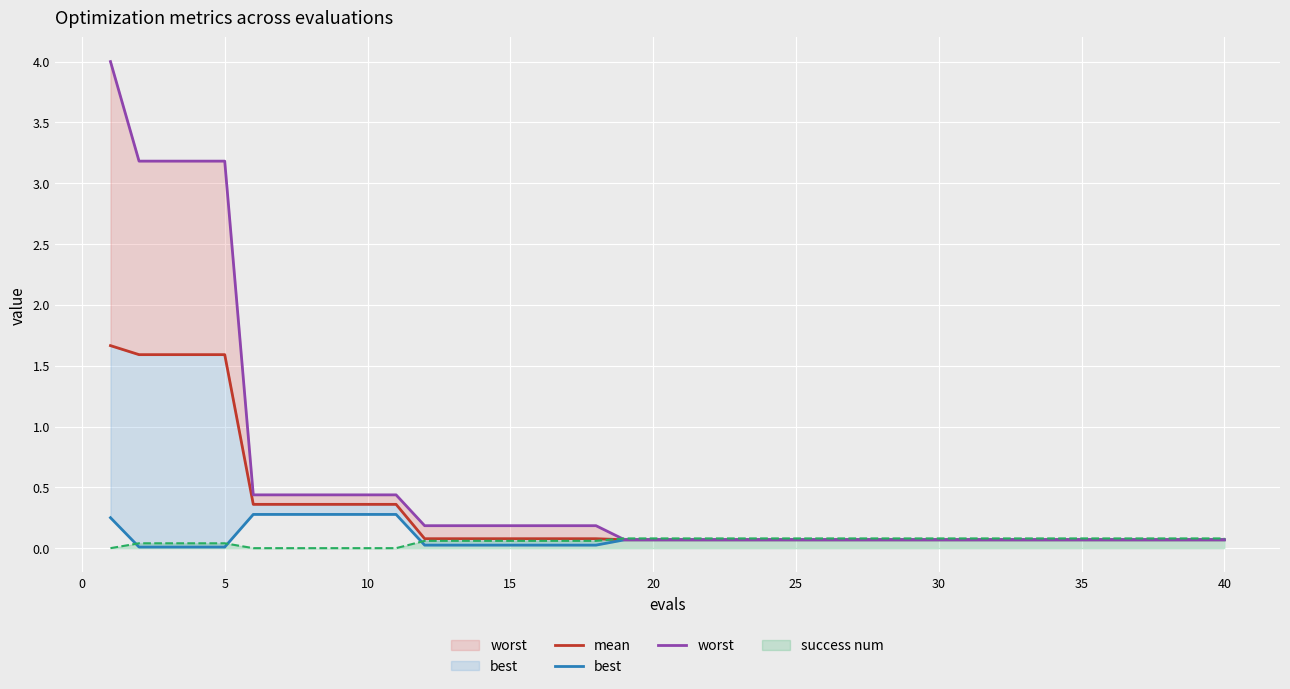

Is this an area chart (filled region under the line)?

No